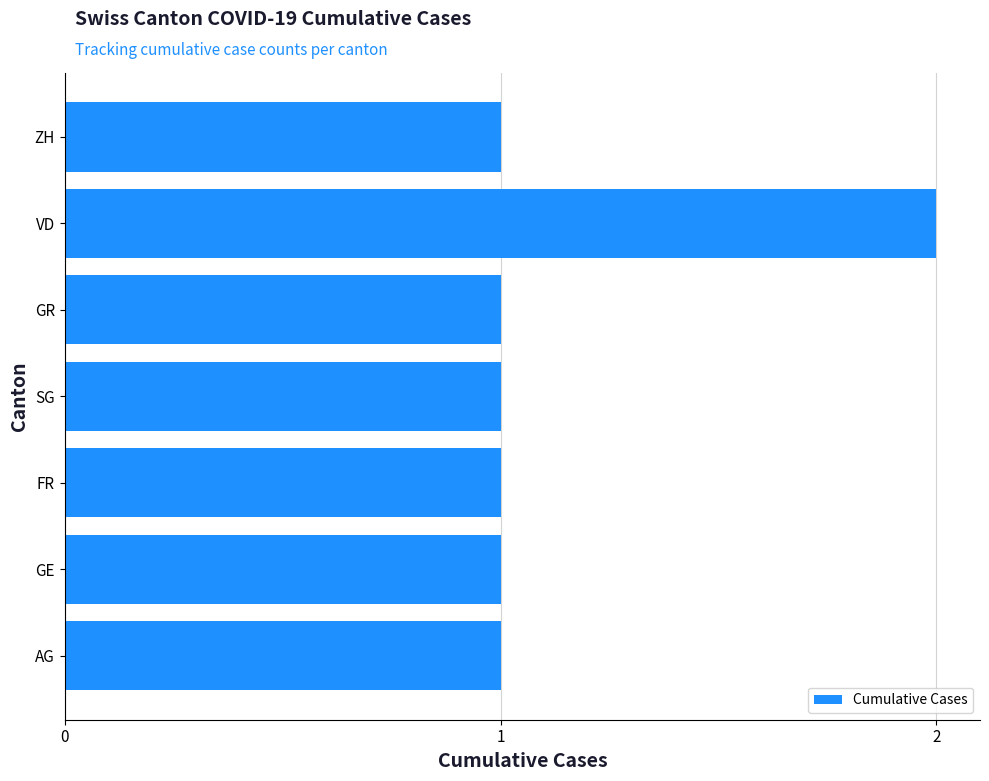

What is the smallest value displayed?

1